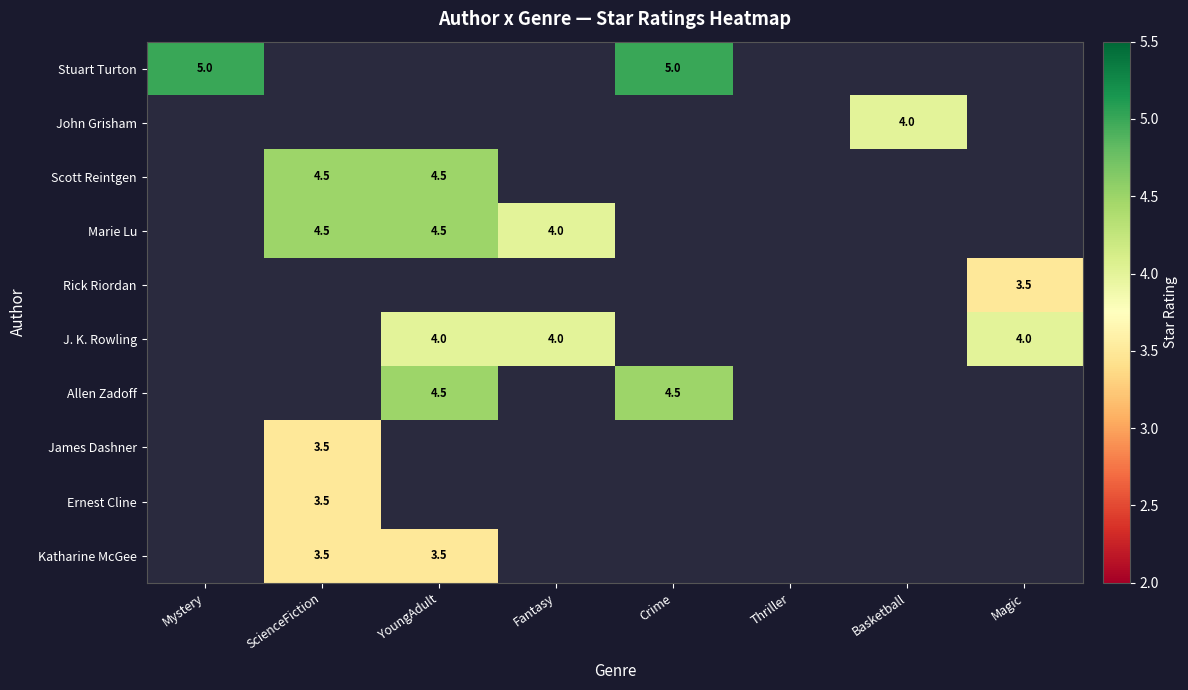

The J. K. Rowling series shows 4.0 at Fantasy. True or false?

True